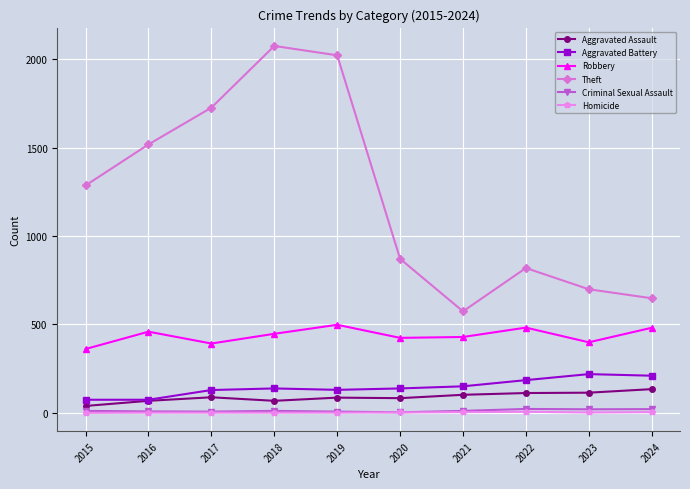

Is it true that Robbery equals 399 at 2023?

True